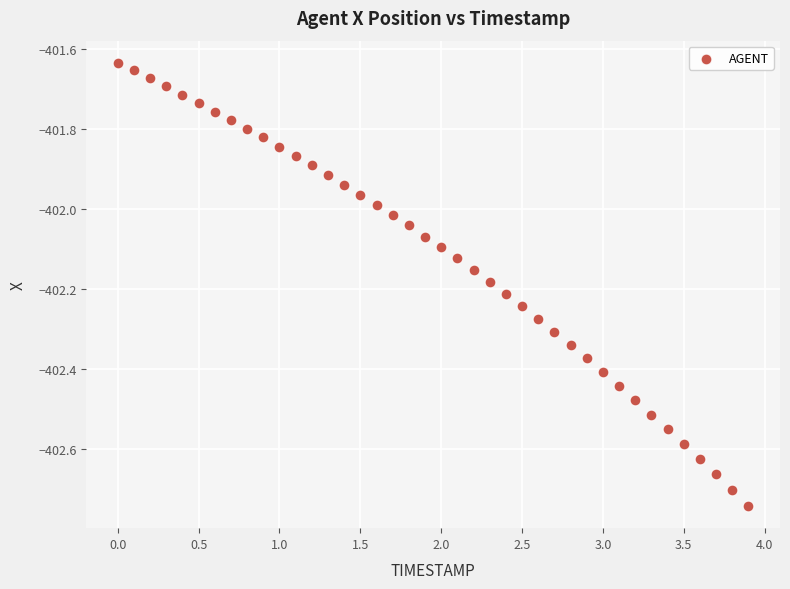

What is the range of Y values (max minus min)?

1.1